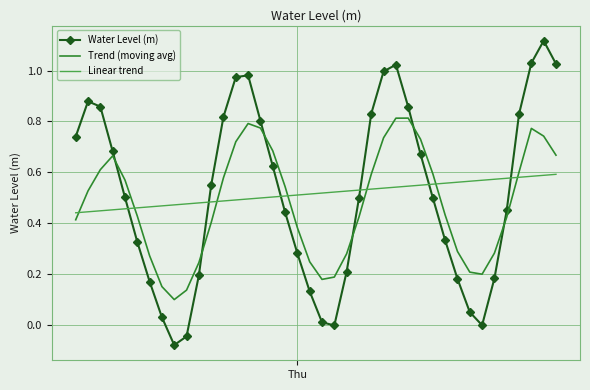

True or false: Linear trend and Water Level (m) intersect in this chart.

True